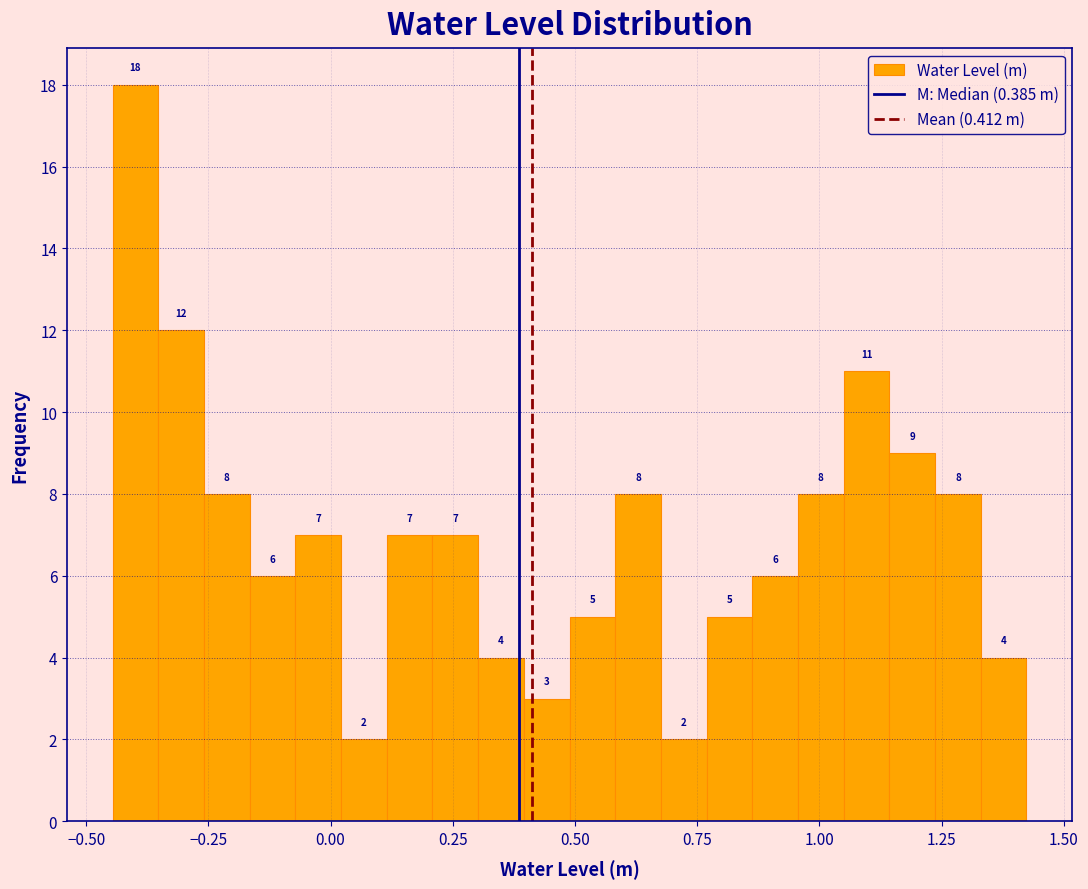

Around what value on the x-axis is the tallest bar? Give the approximate position of its centre, as read against the axis.

-0.40